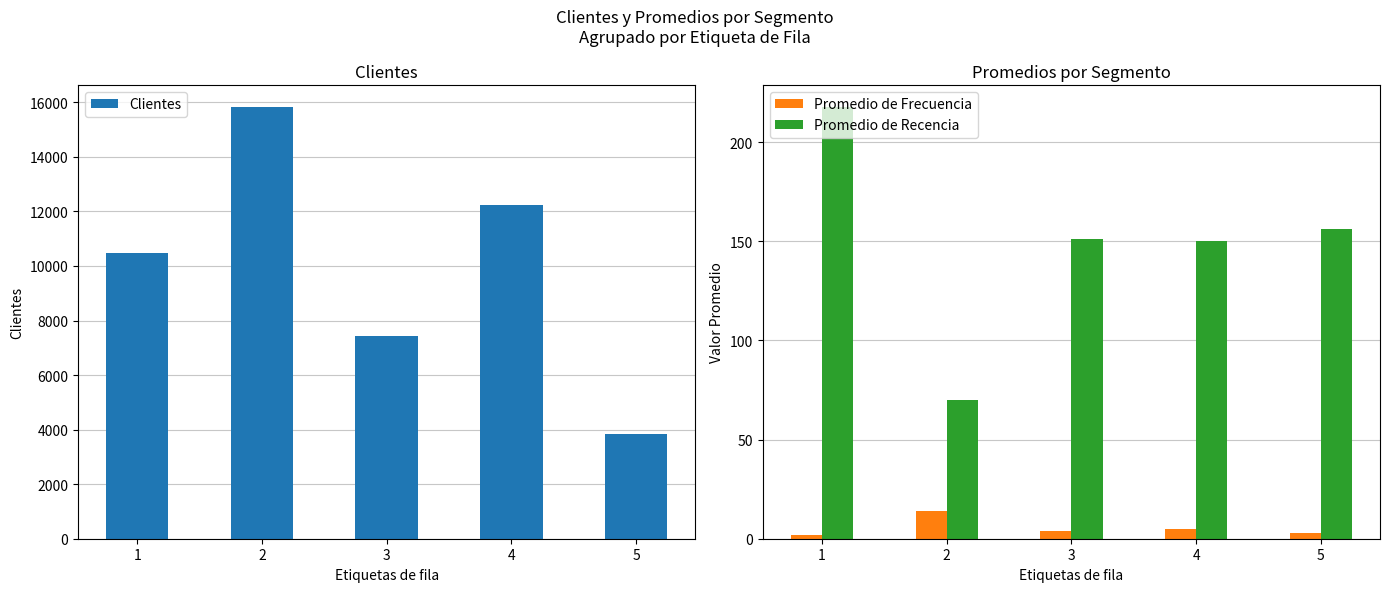

What is the average value of the Clientes series?

9970